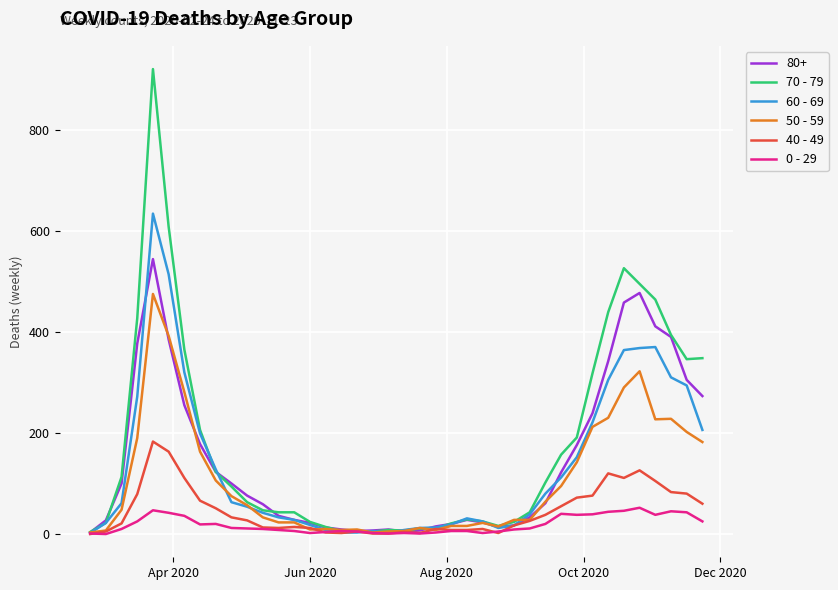

Which series has the widest spread of values?

70 - 79